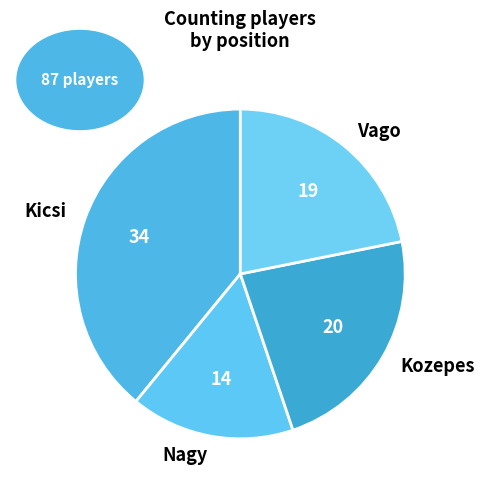

Rank the categories by value from highest to lowest.

Kicsi, Kozepes, Vago, Nagy